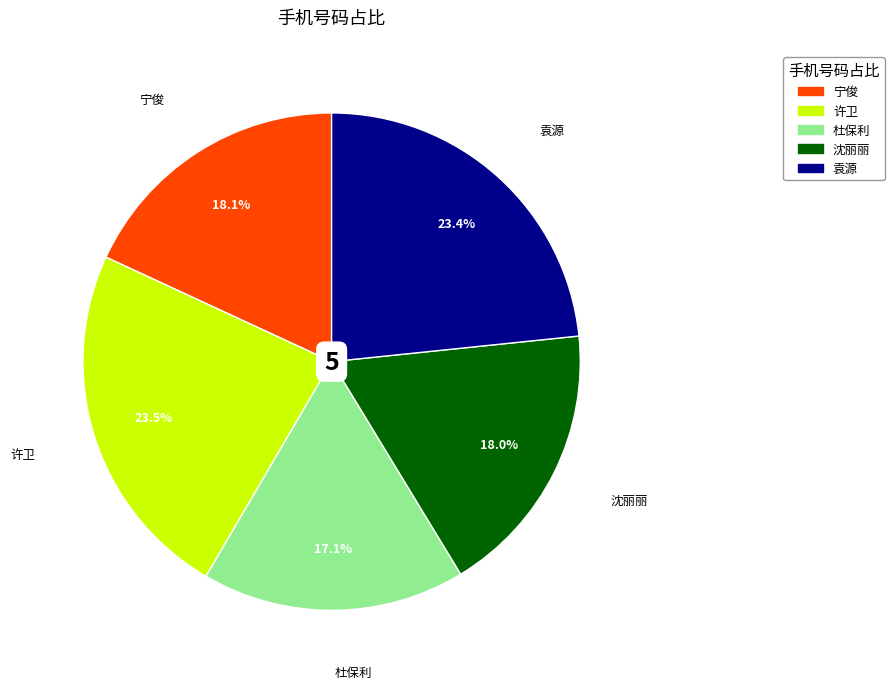

How much of the chart is everything except 许卫?

76.5%